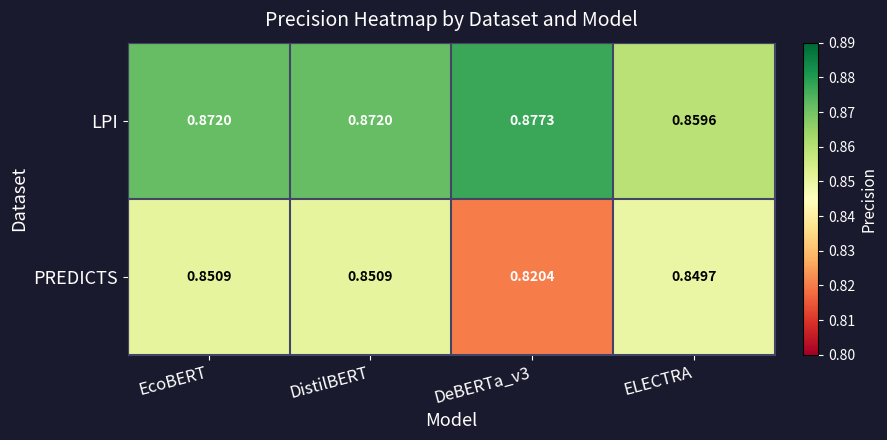

At which label is LPI closest to 0?

ELECTRA